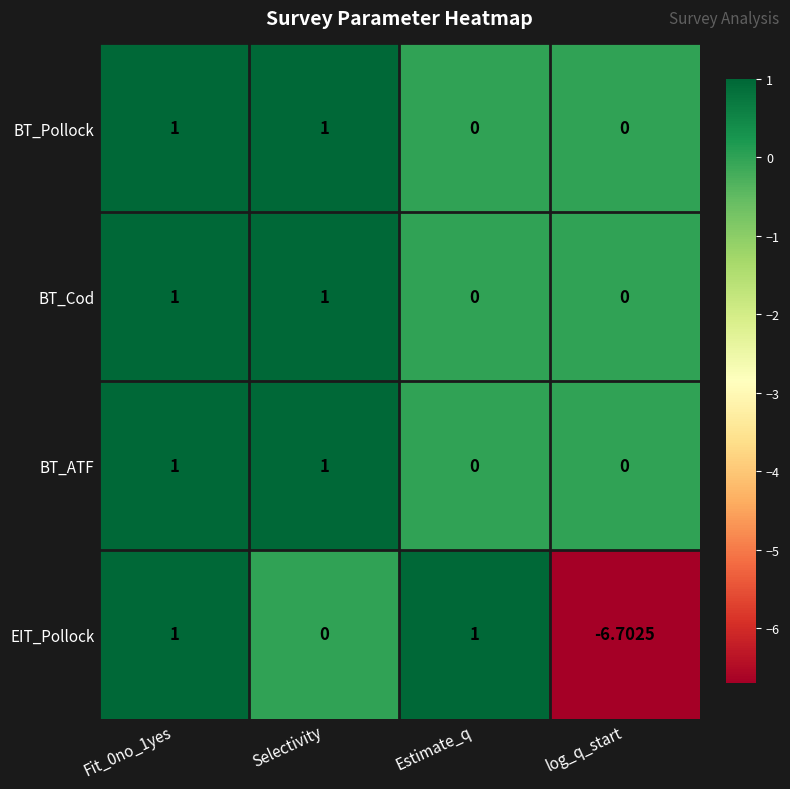

Which series has the widest spread of values?

EIT_Pollock